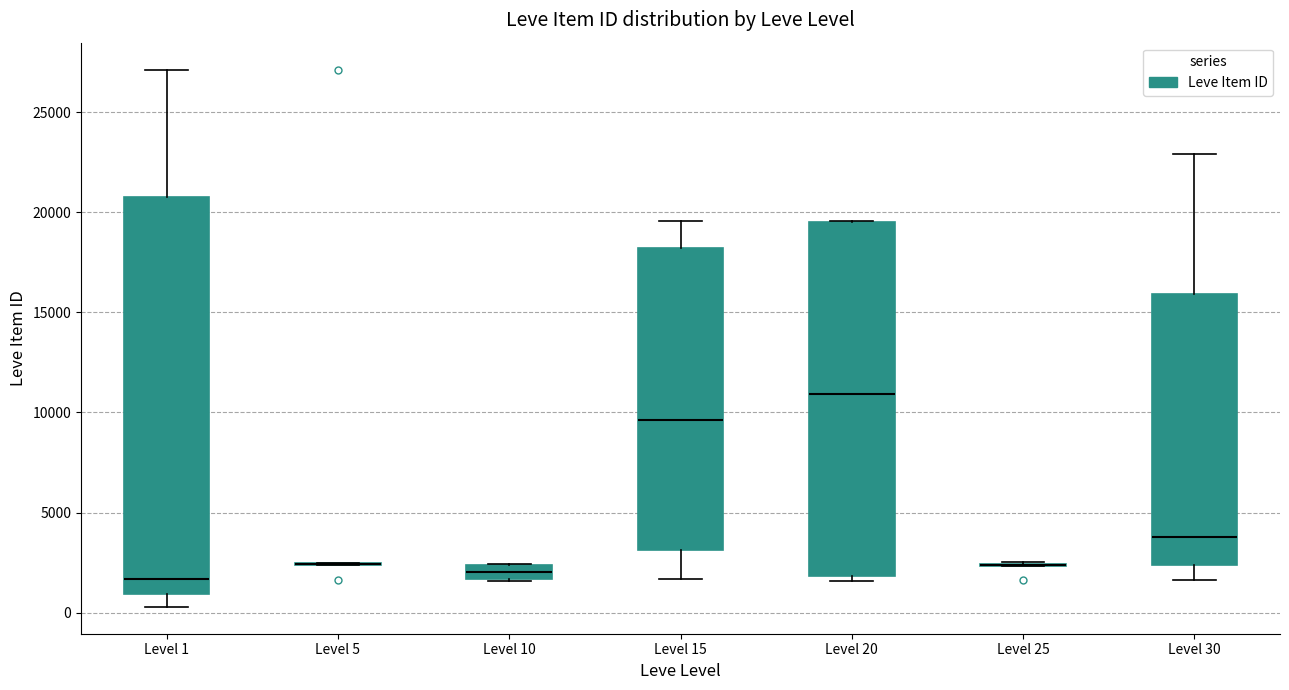

Where is the lower edge of the box for Level 20 on the y-axis? The values are not printed on the chart, so give them approximately, as read against the axis.

2000